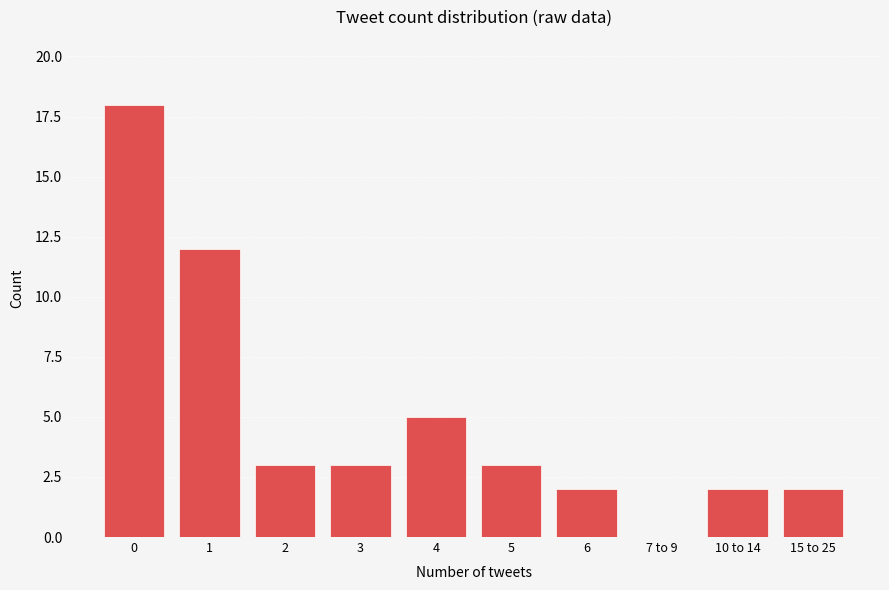

What is the sum of the values at 0 and 5?

21